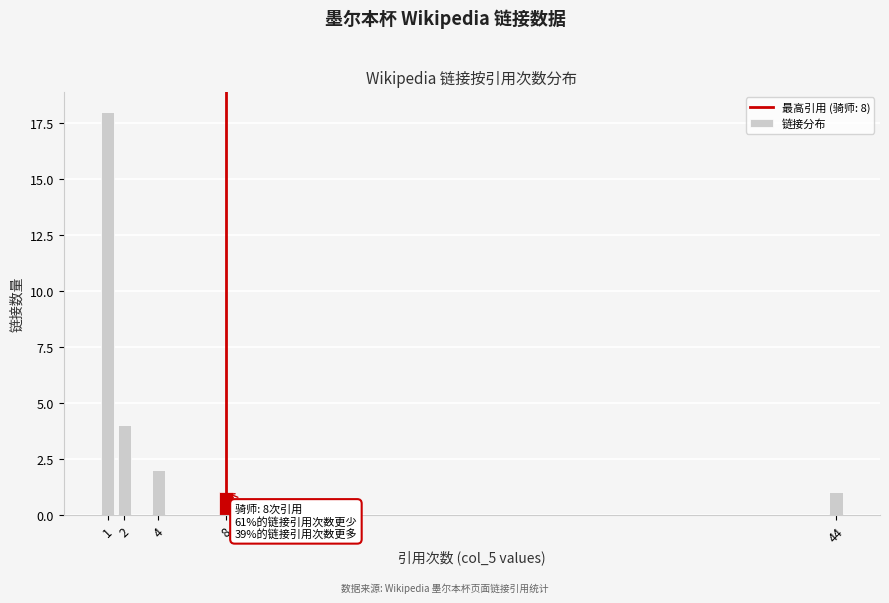

Reading left to right, transcribe all the data shown in this chart.

1=18	2=4	4=2	8=1	44=1